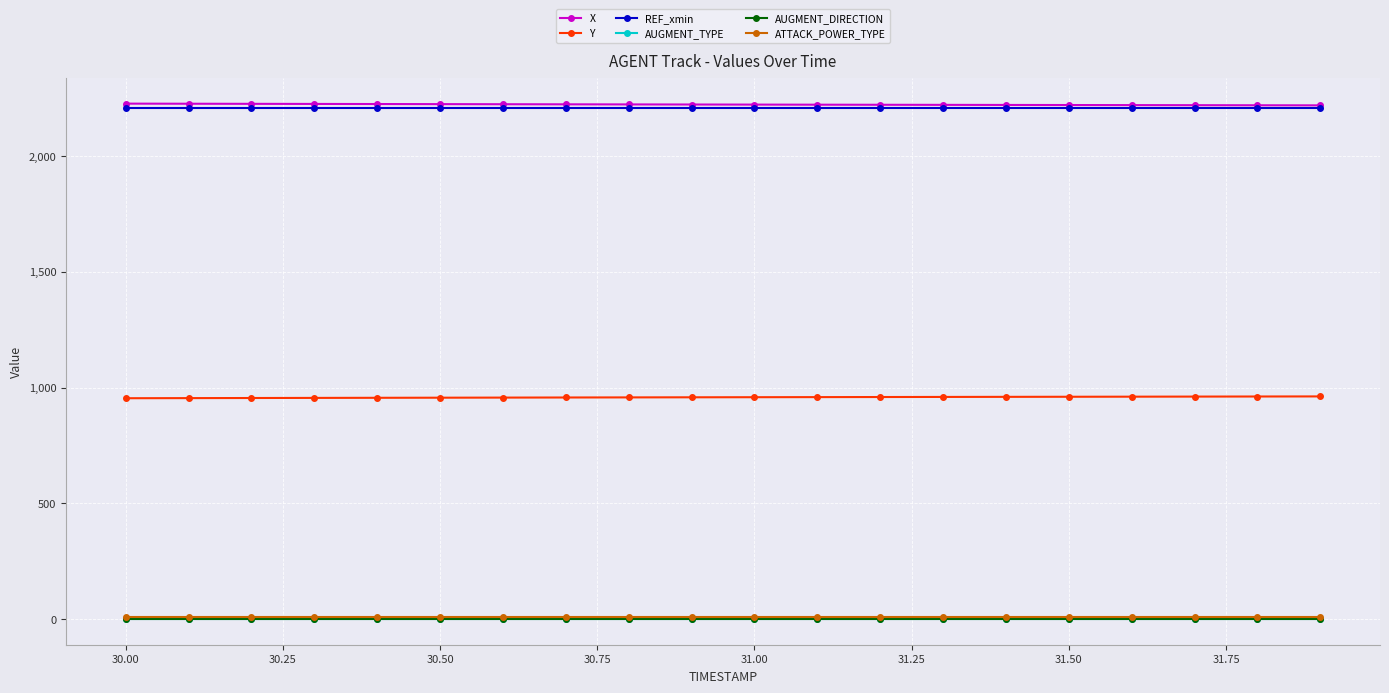

Does the chart have visible grid lines?

Yes